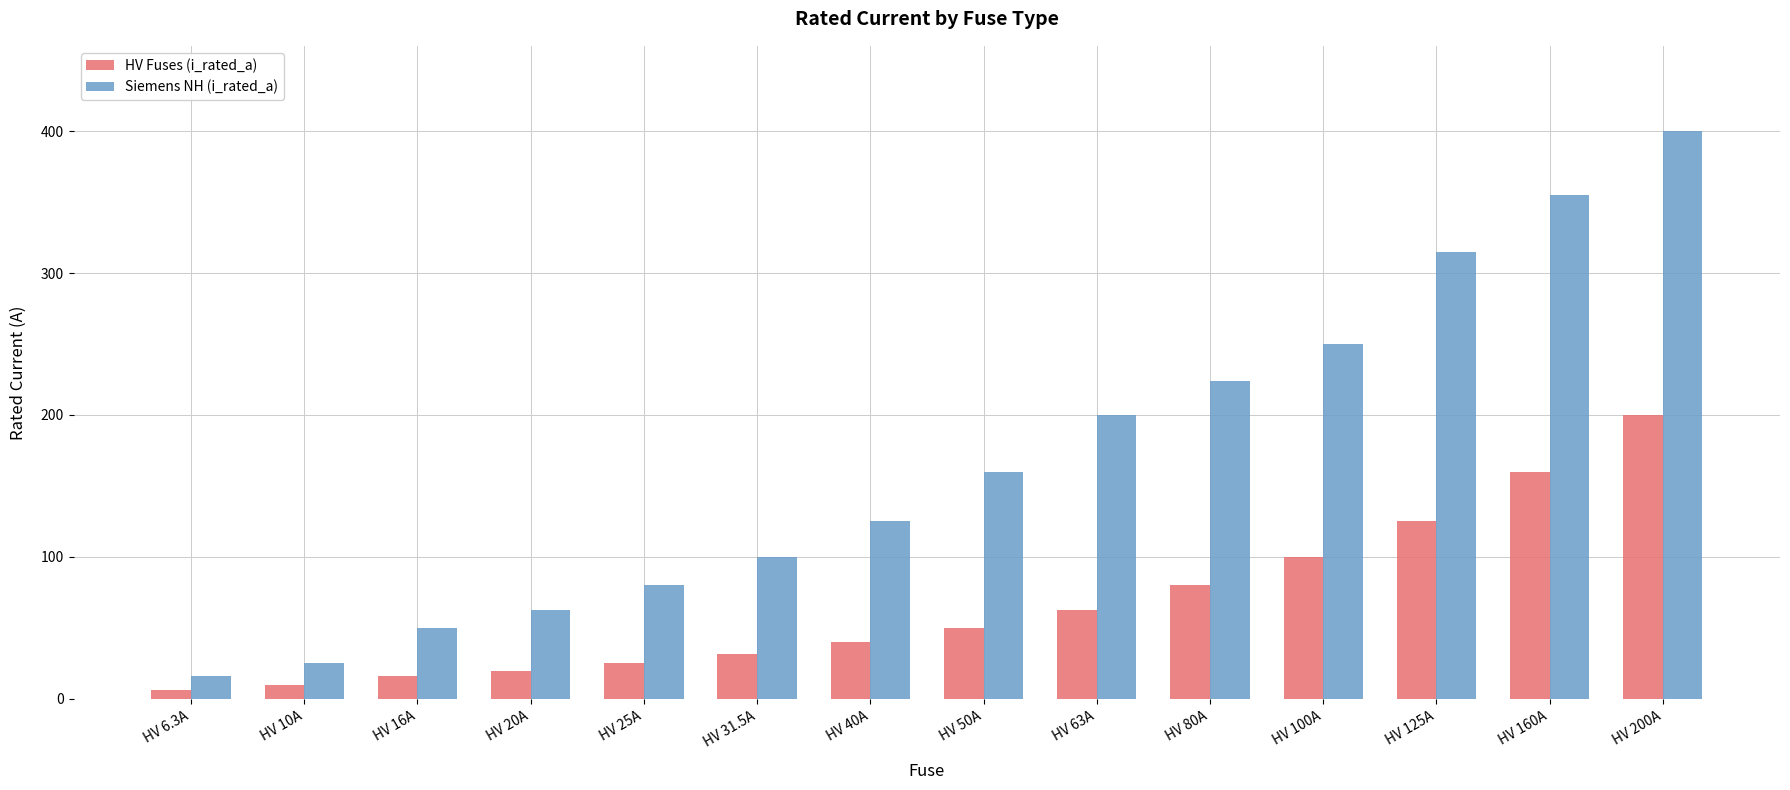

Read the Siemens NH (i_rated_a) value at HV 40A.

125.0